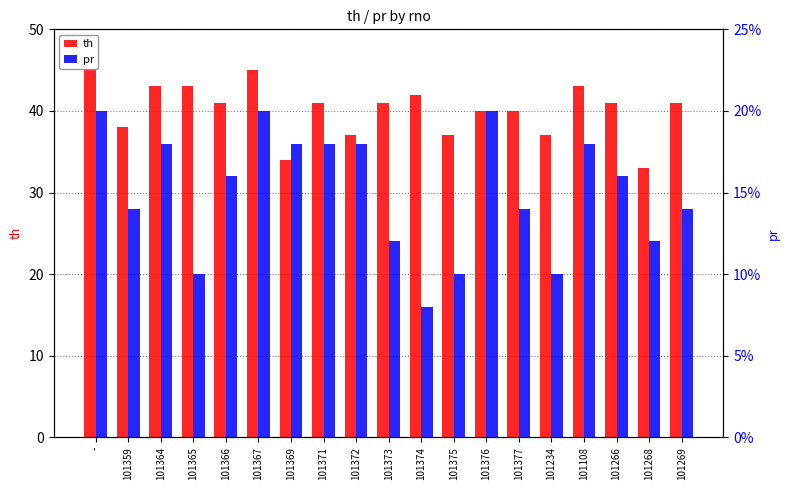

True or false: pr has a value of 23 at 101269.

False